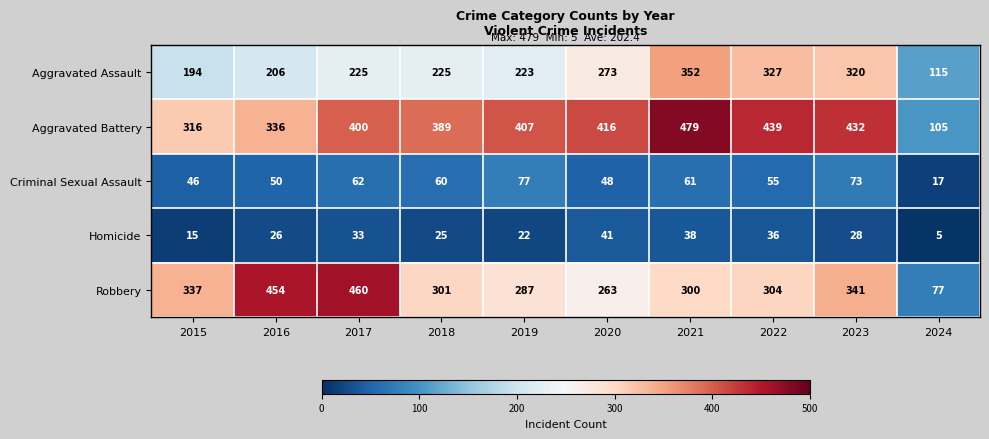

What is the smallest value displayed?

5